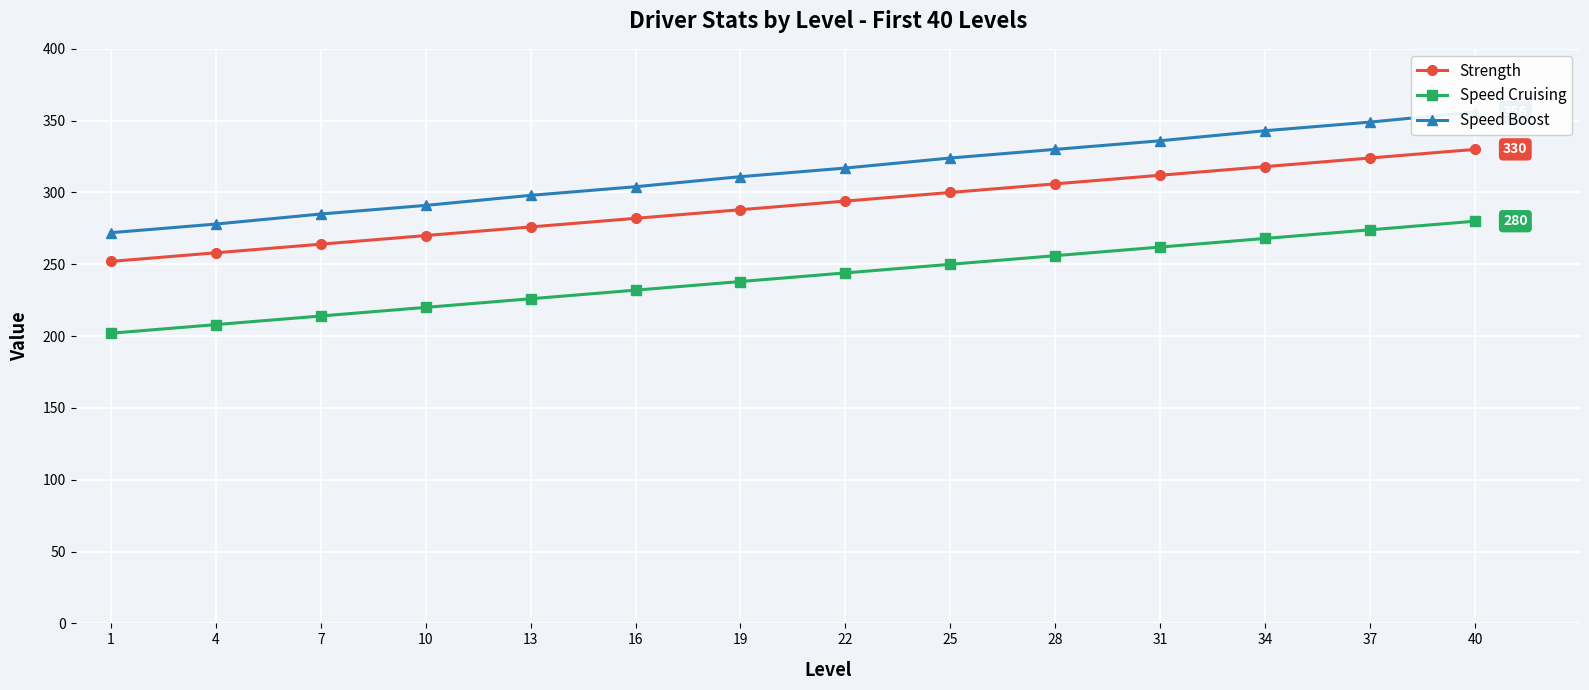

True or false: Speed Cruising and Speed Boost intersect in this chart.

False